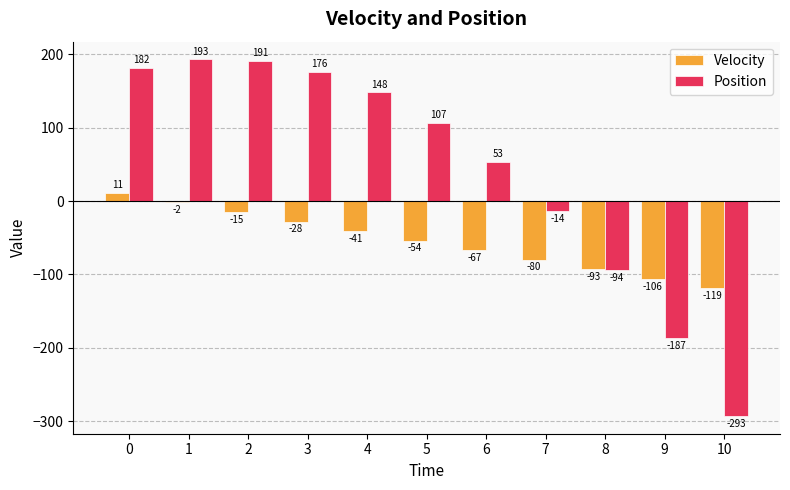

Is it true that Velocity equals -93 at 8?

True